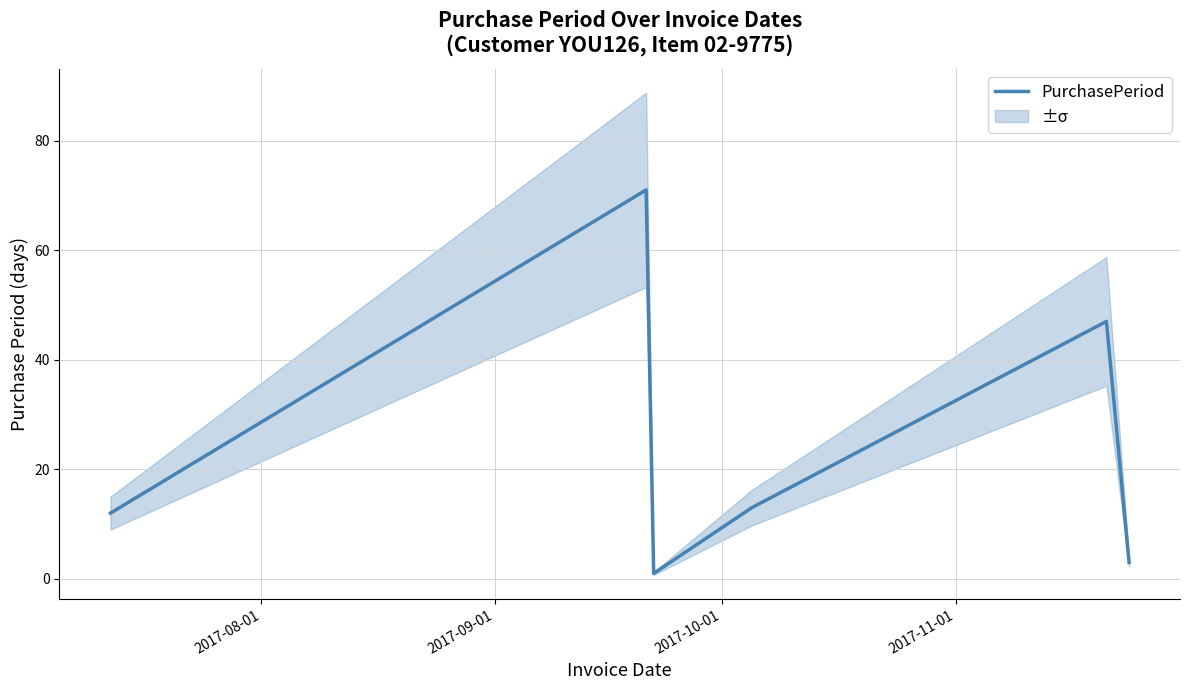

What is the highest value of the PurchasePeriod series?

71